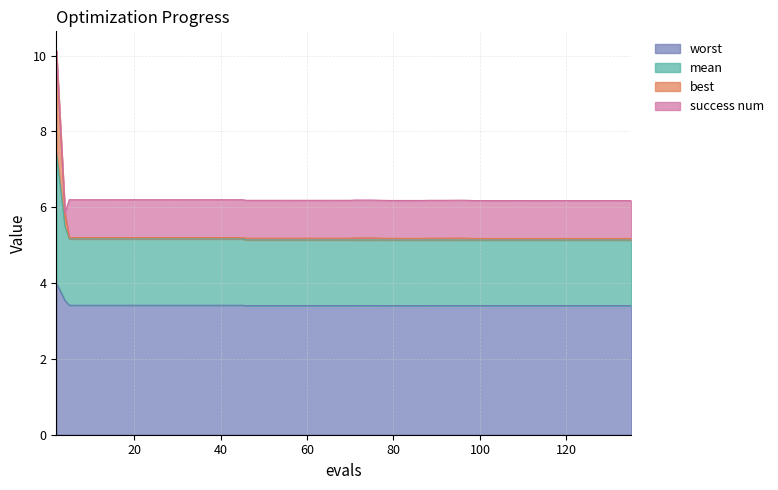

What is the average value of the mean series?

5.3